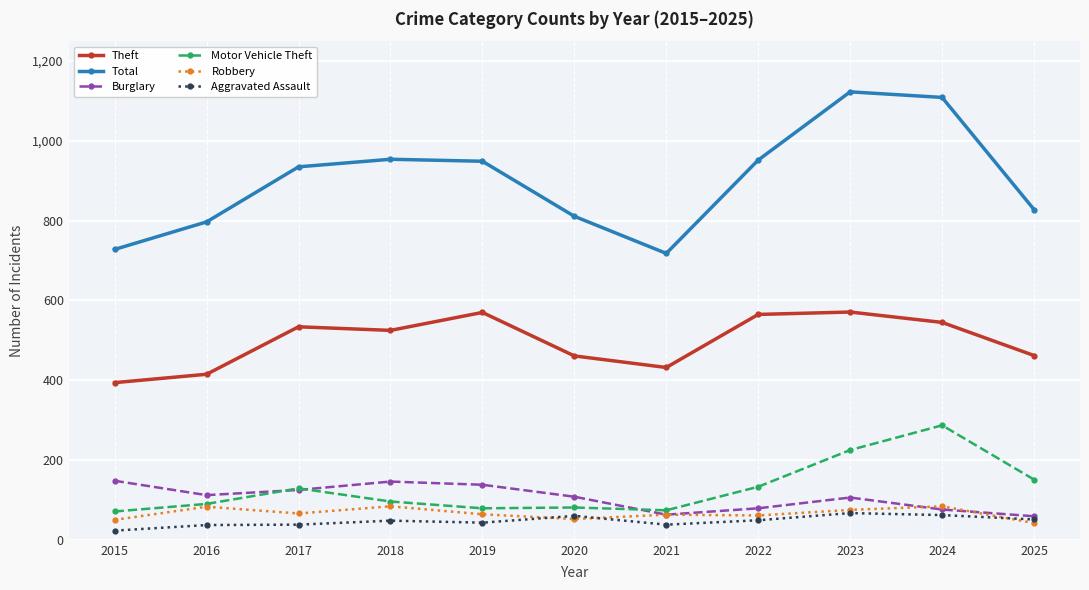

The value of Motor Vehicle Theft at 2018 is 96. True or false?

True